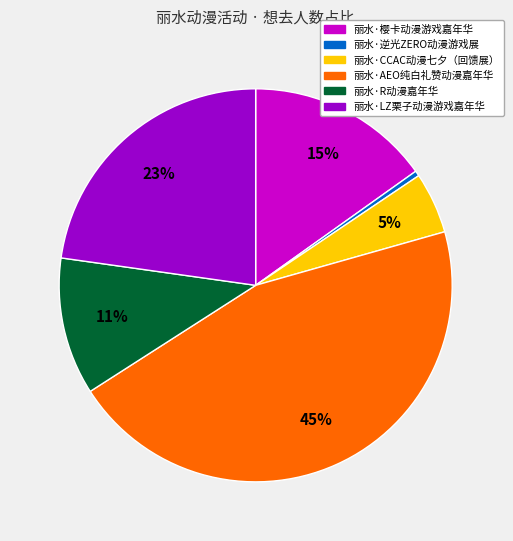

Is the sum of 丽水·R动漫嘉年华 and 丽水·AEO纯白礼赞动漫嘉年华 greater than half?

Yes